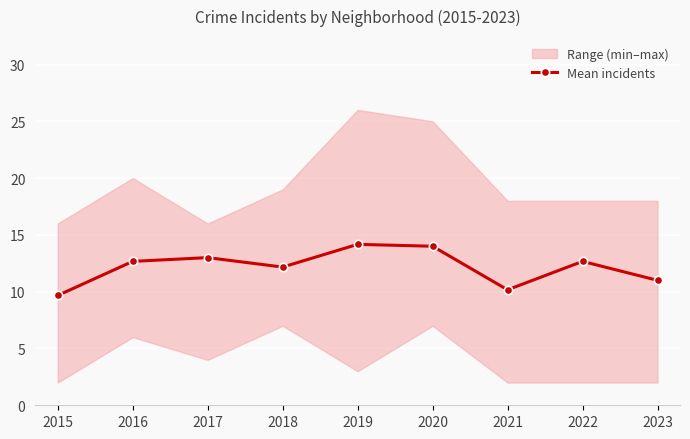

What is the ratio of the value at 2015 to the value at 2016?

0.8